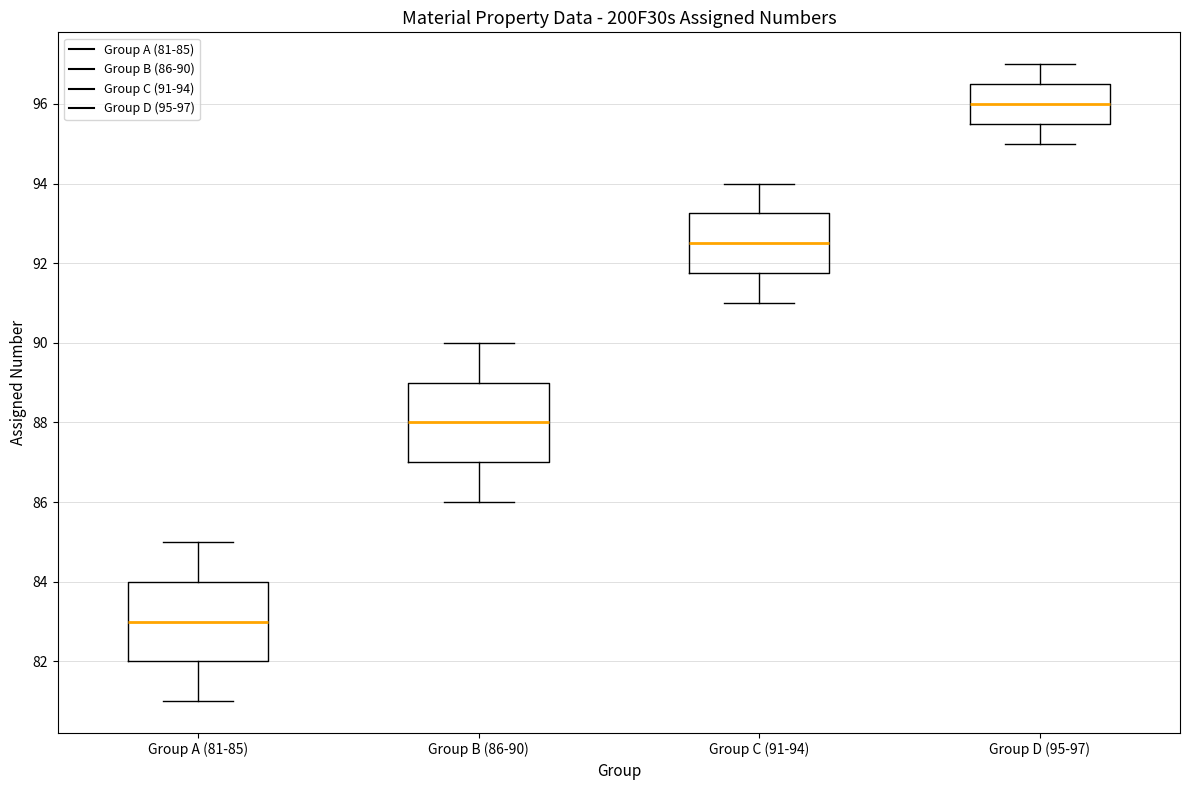

Where is the upper edge of the box for Group B (86-90) on the y-axis? The values are not printed on the chart, so give them approximately, as read against the axis.

89.0